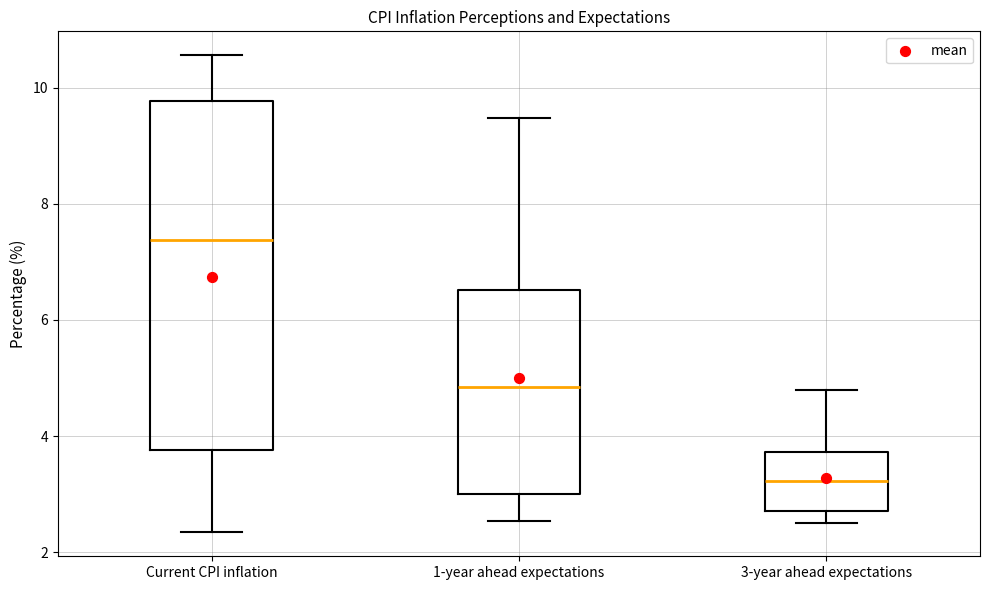

Which box has the highest median line?

Current CPI inflation